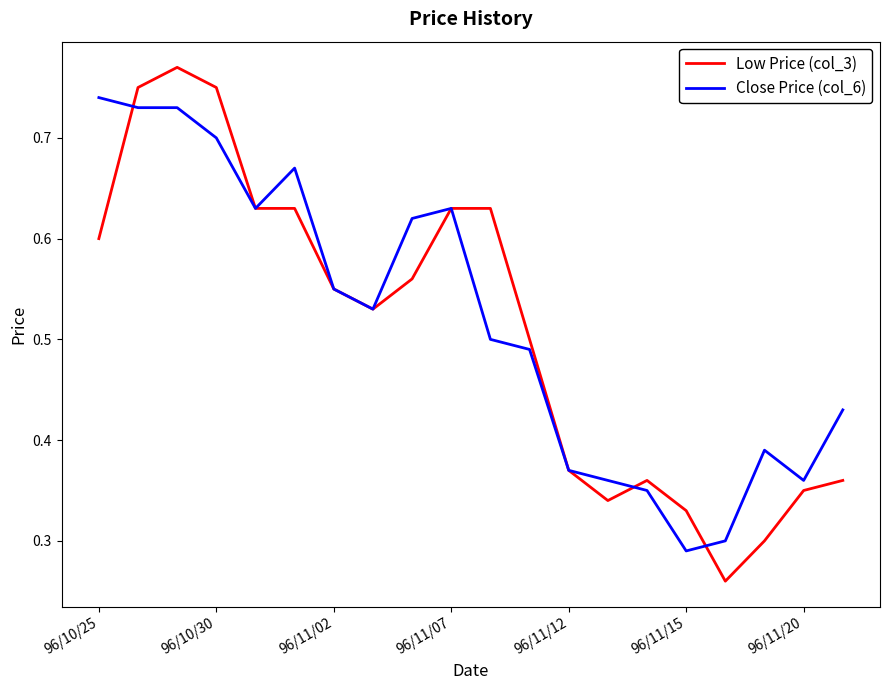

Rank the series by their maximum value, from highest to lowest.

Low Price (col_3), Close Price (col_6)